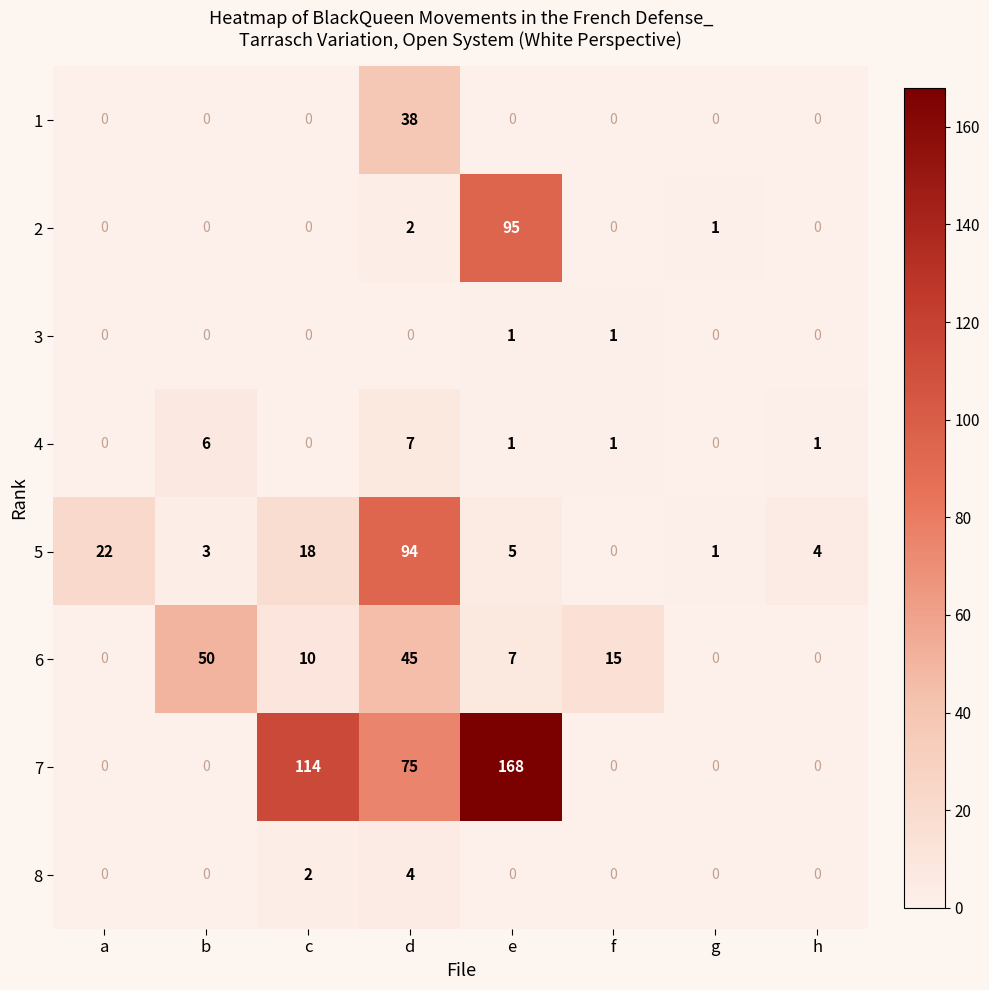

What is the greatest value displayed?

168